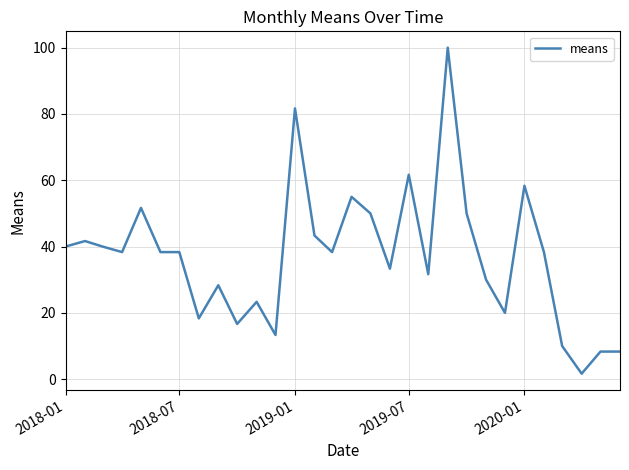

What is the difference between the maximum and minimum values?

98.3